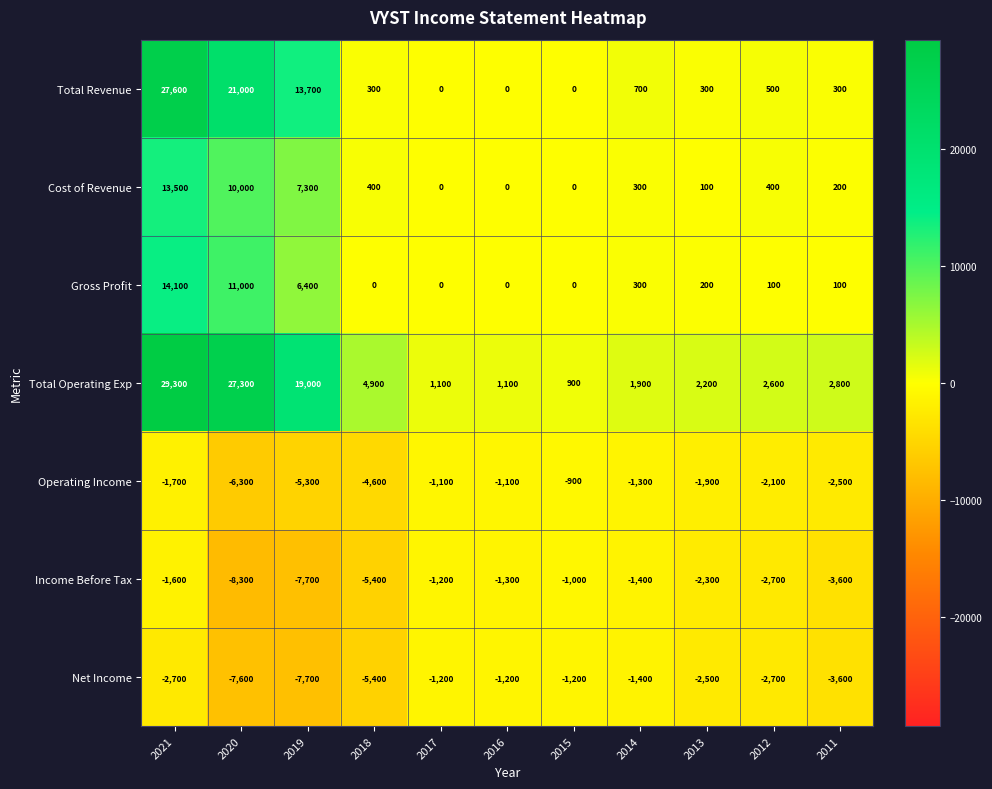

At which category is the sum across all series the highest?

2021